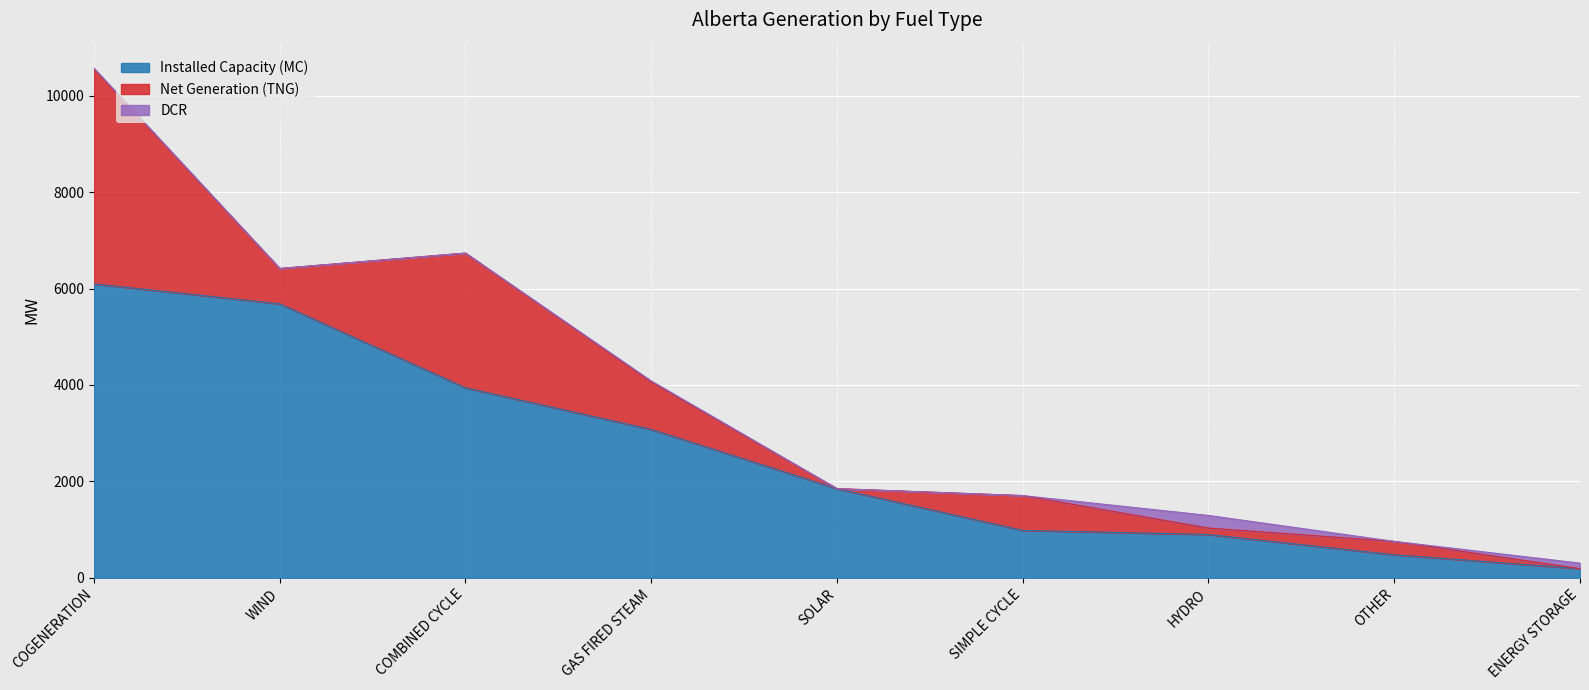

What is the spread (max minus min) of values at SOLAR?

1850